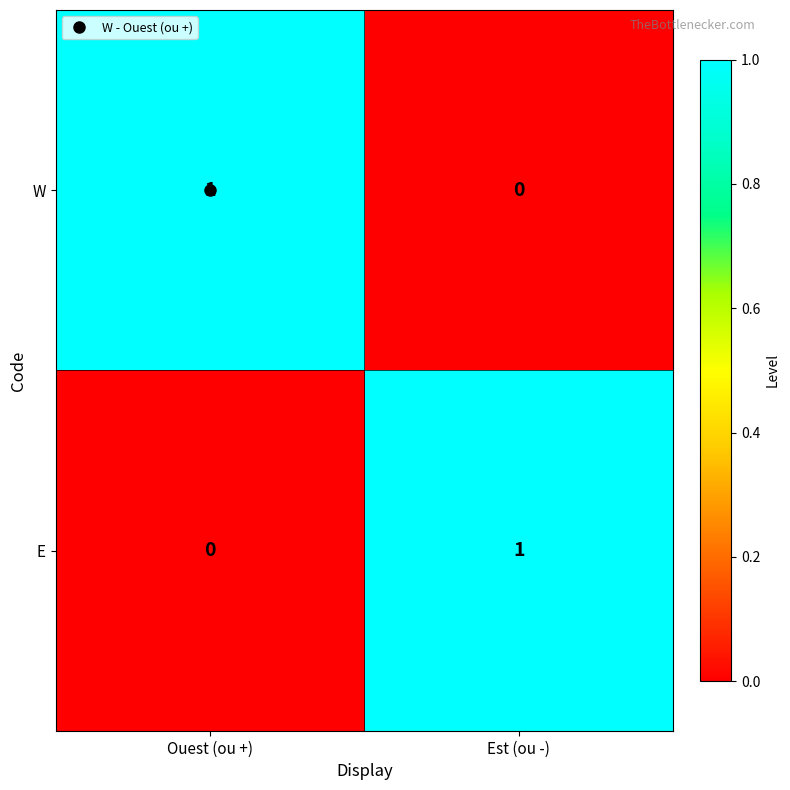

At which label is E closest to 0?

Ouest (ou +)